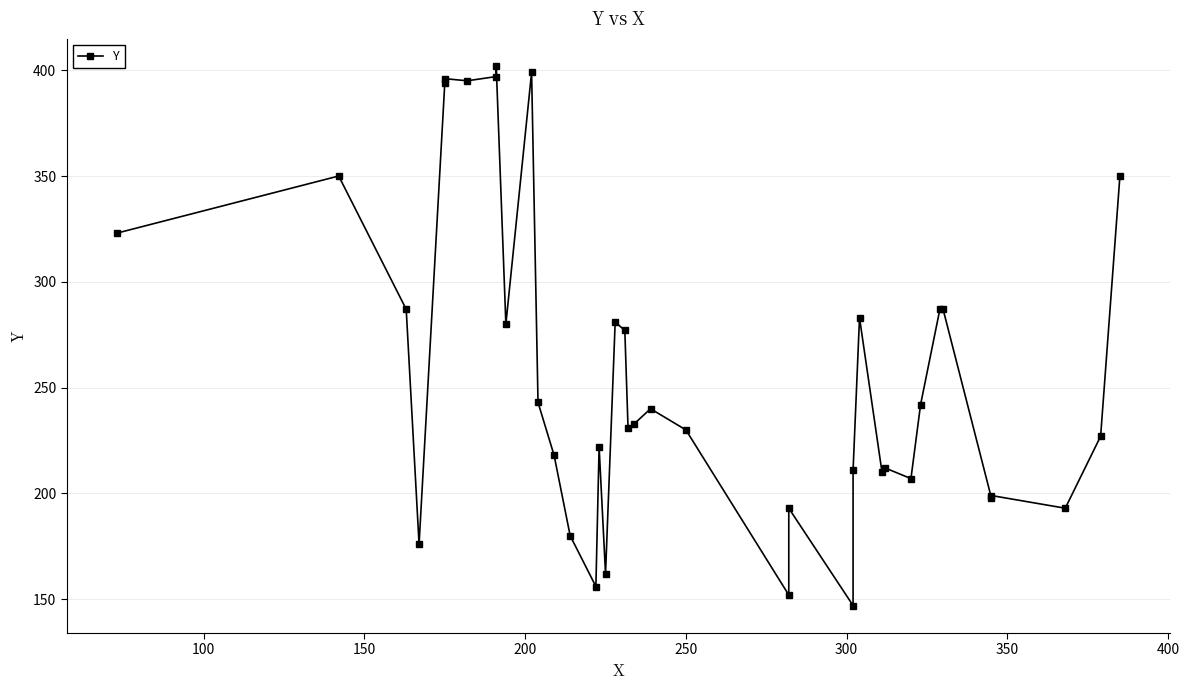

What is the minimum value shown in the chart?

147